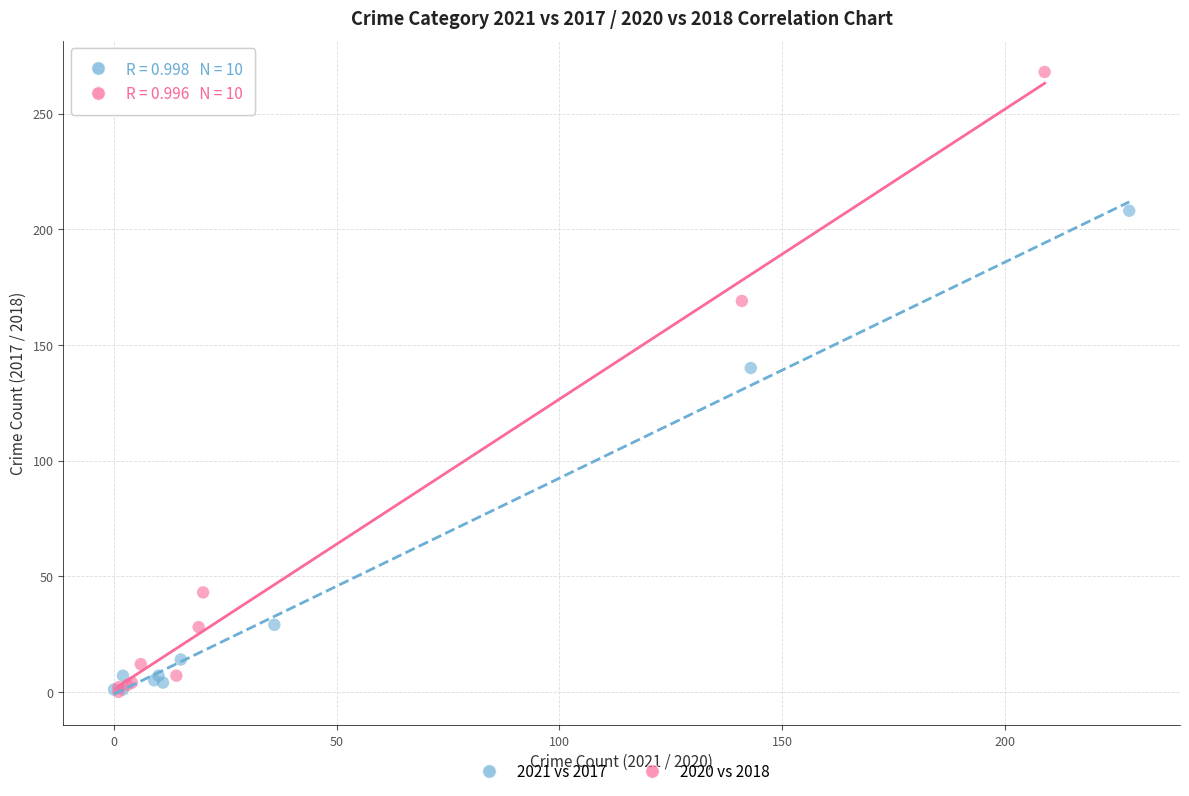

Which series contains the highest Y value?

2020 vs 2018